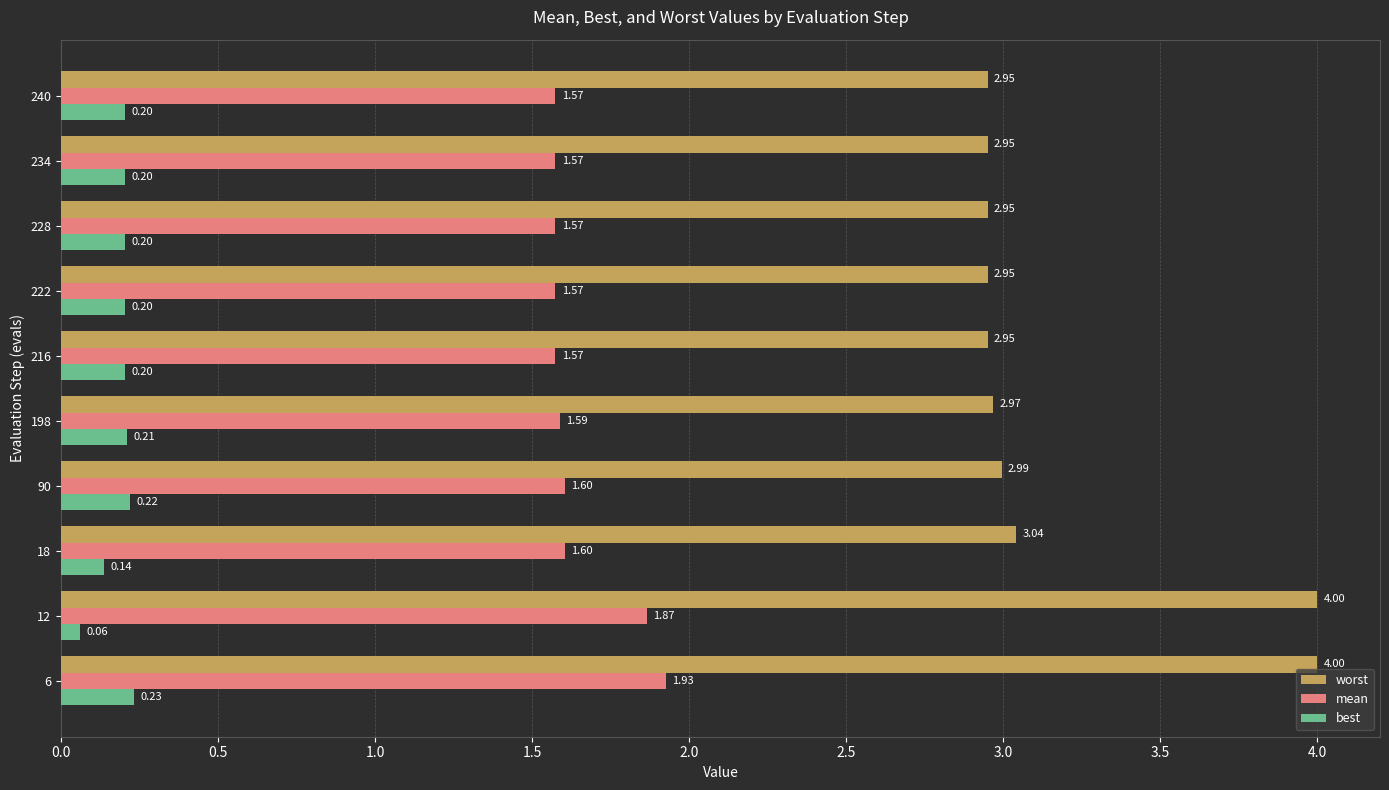

At 6, list the series in order from smallest to largest.

best, mean, worst